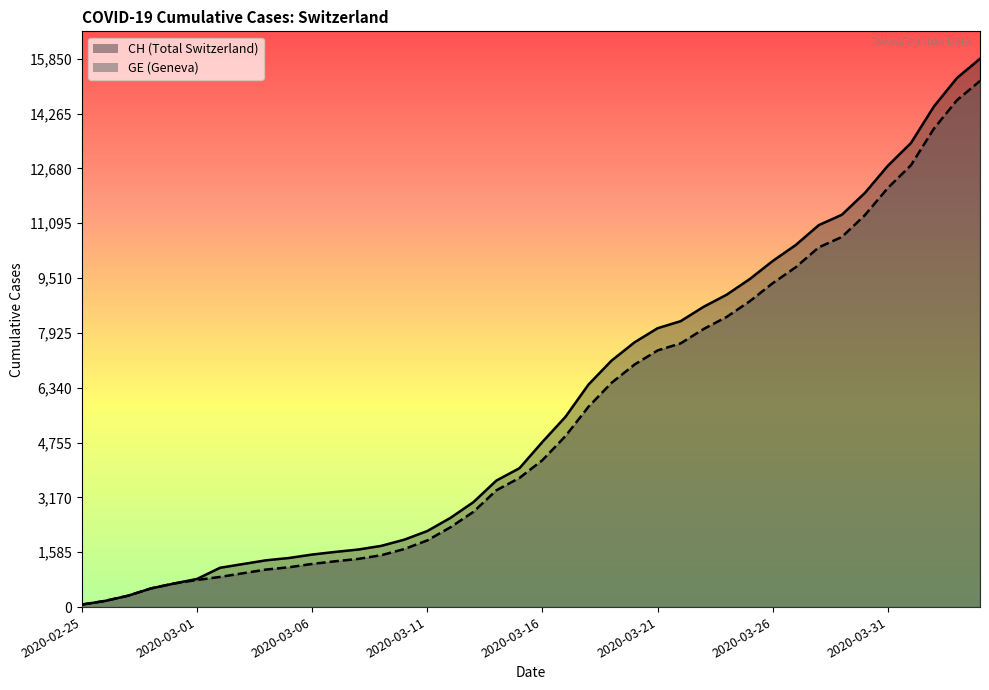

What is the label of the 31st point from the left?

2020-03-26